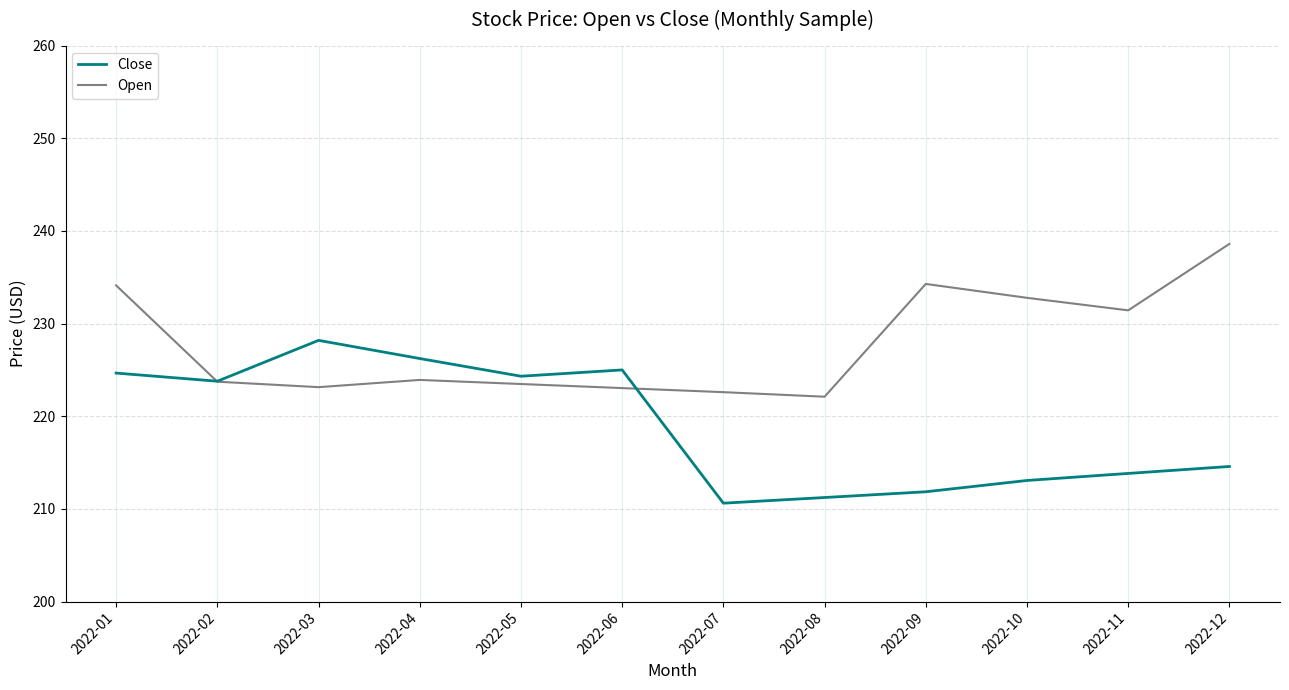

Which series ends up on top after the final intersection of Close and Open?

Open